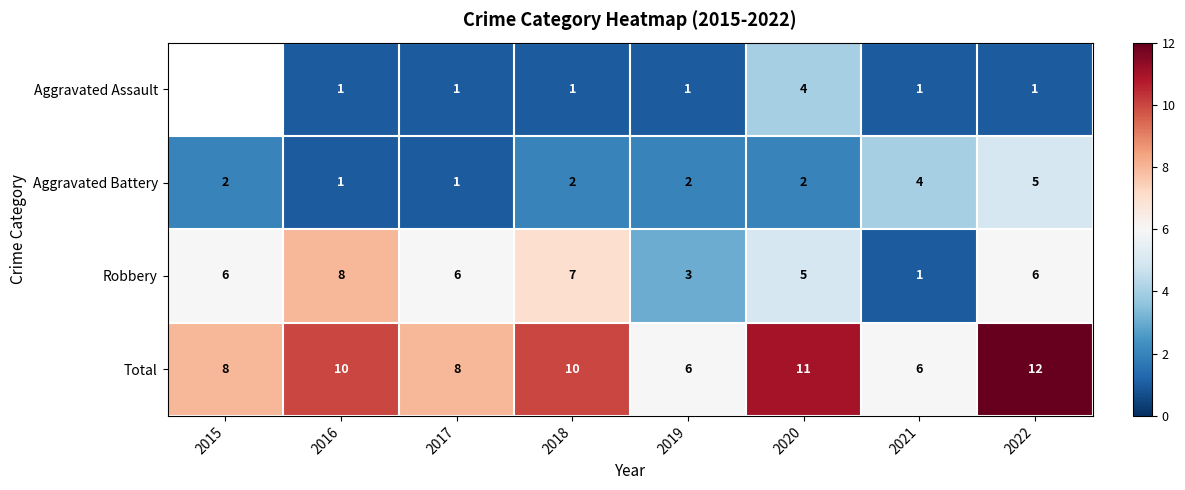

How many values in the Total series are below 10?

4